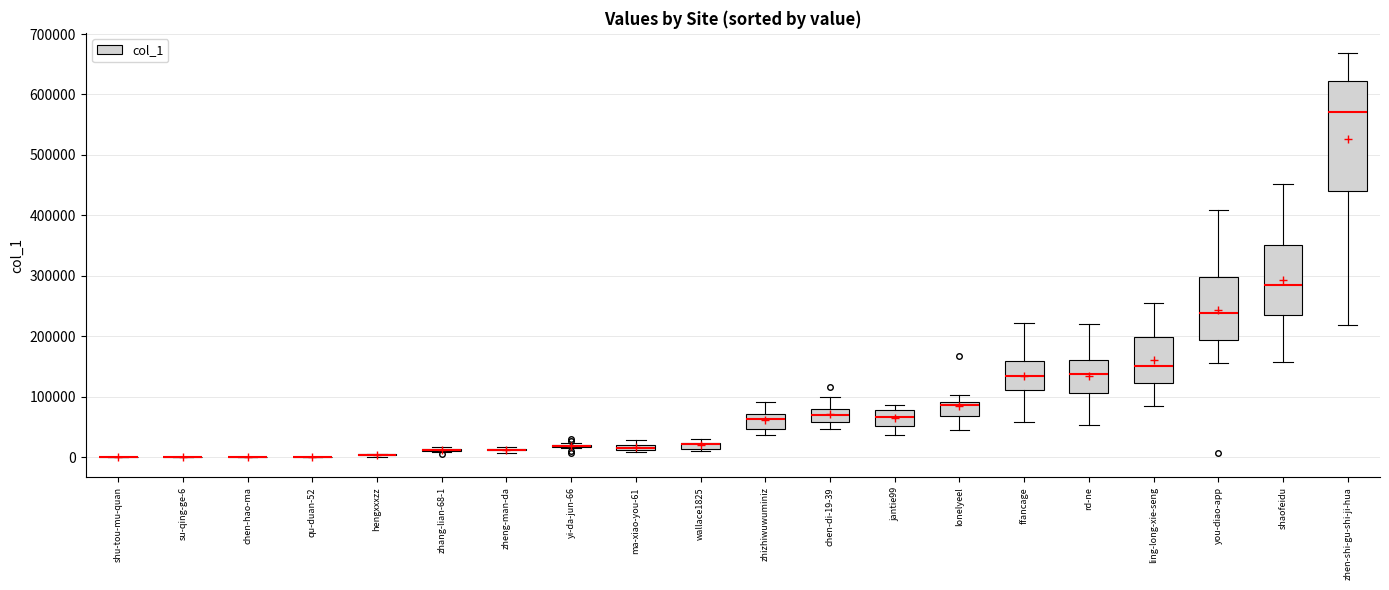

Where does the lower whisker of the box for jantie99 end on the y-axis? The values are not printed on the chart, so give them approximately, as read against the axis.

40000